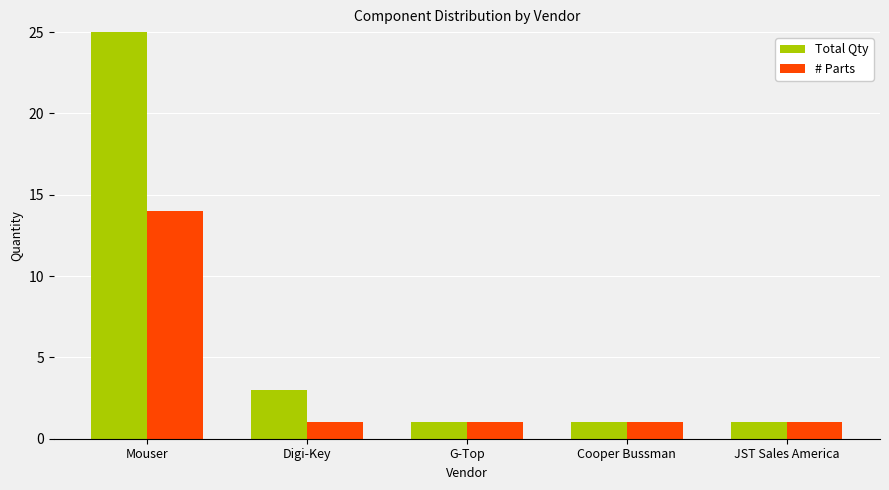

How many groups of bars are there?

5